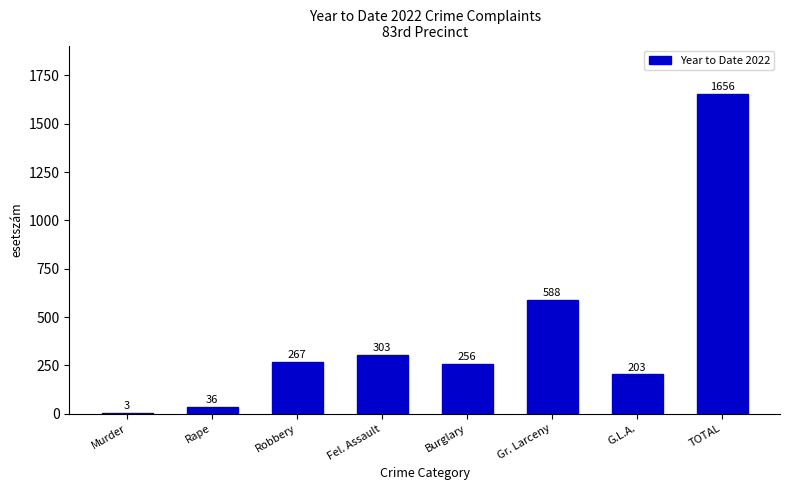

Reading left to right, list all the values displayed in this chart.

Murder=3	Rape=36	Robbery=267	Fel. Assault=303	Burglary=256	Gr. Larceny=588	G.L.A.=203	TOTAL=1656